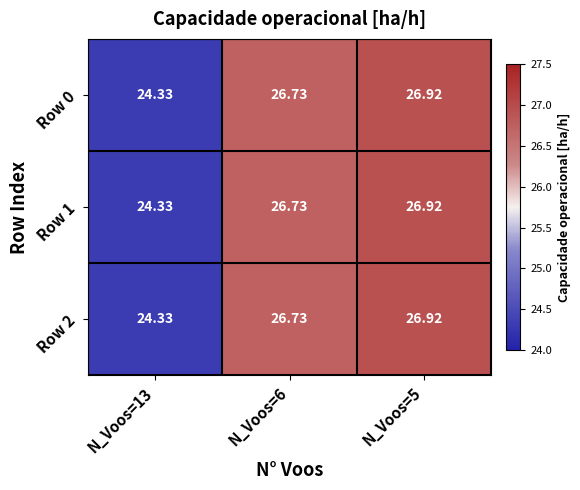

What is the minimum value shown in the chart?

24.3